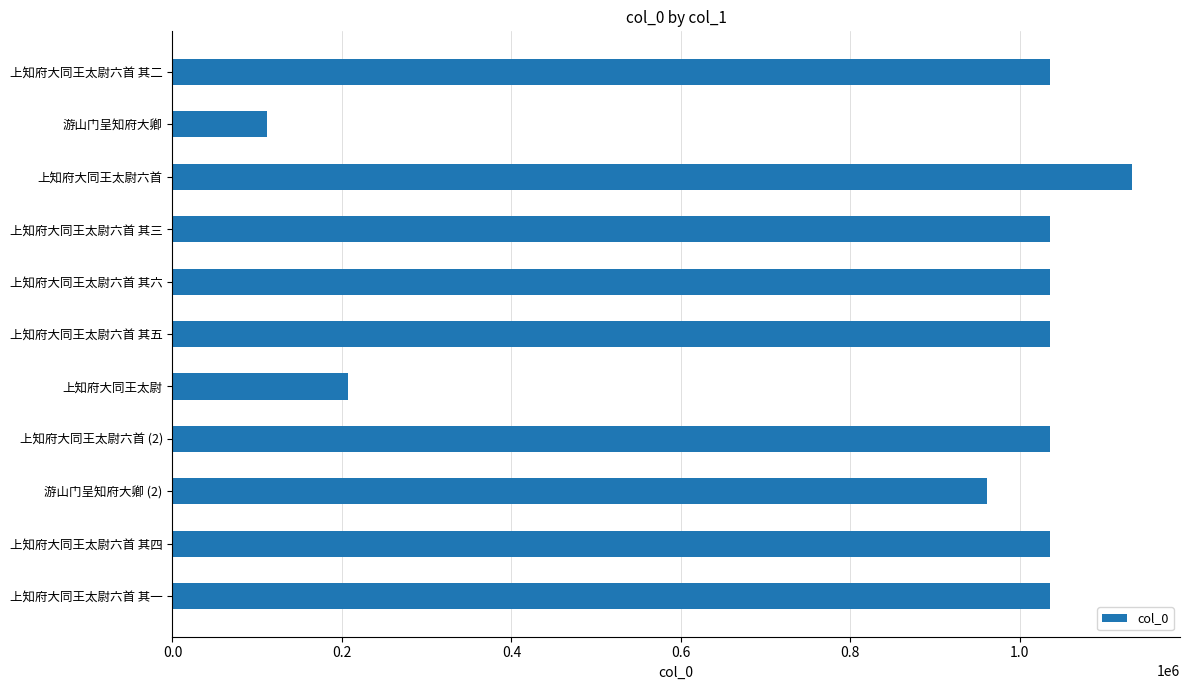

The chart shows a value of 168793 at 游山门呈知府大卿. True or false?

False